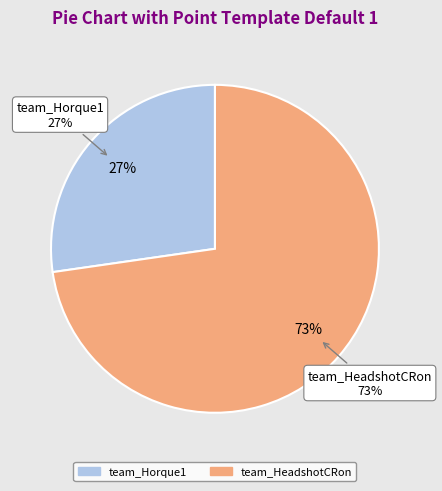

Which category has the biggest portion of the pie?

team_HeadshotCRon